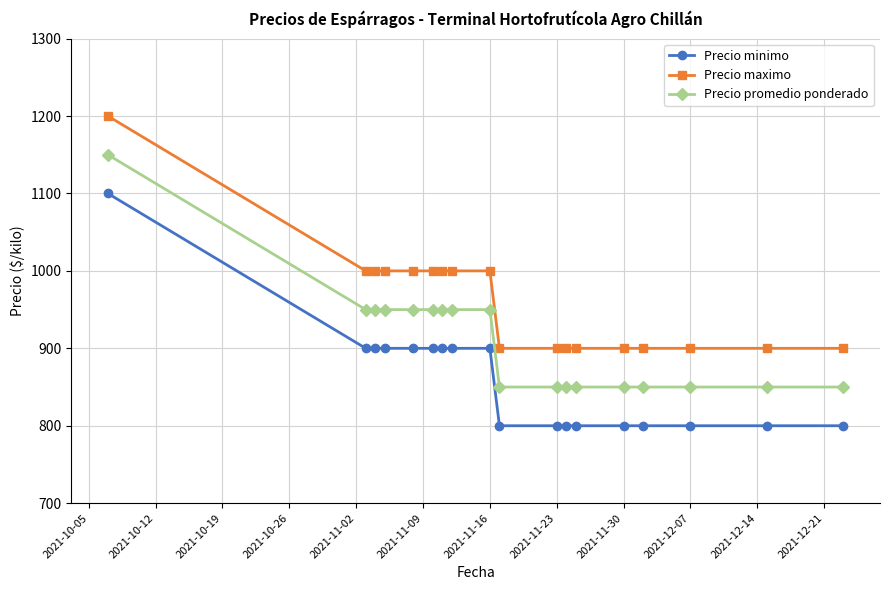

True or false: Precio promedio ponderado and Precio minimo intersect in this chart.

False